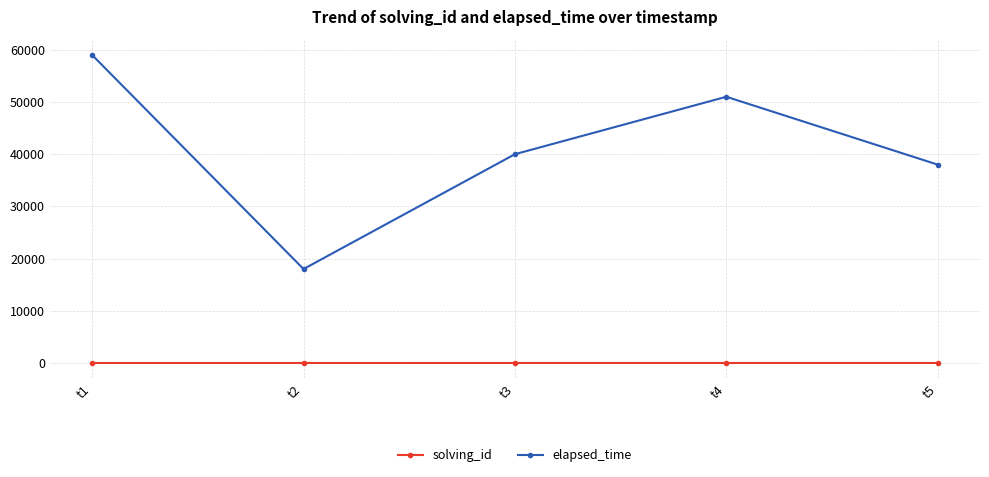

List the series in order of their overall mean, lowest first.

solving_id, elapsed_time